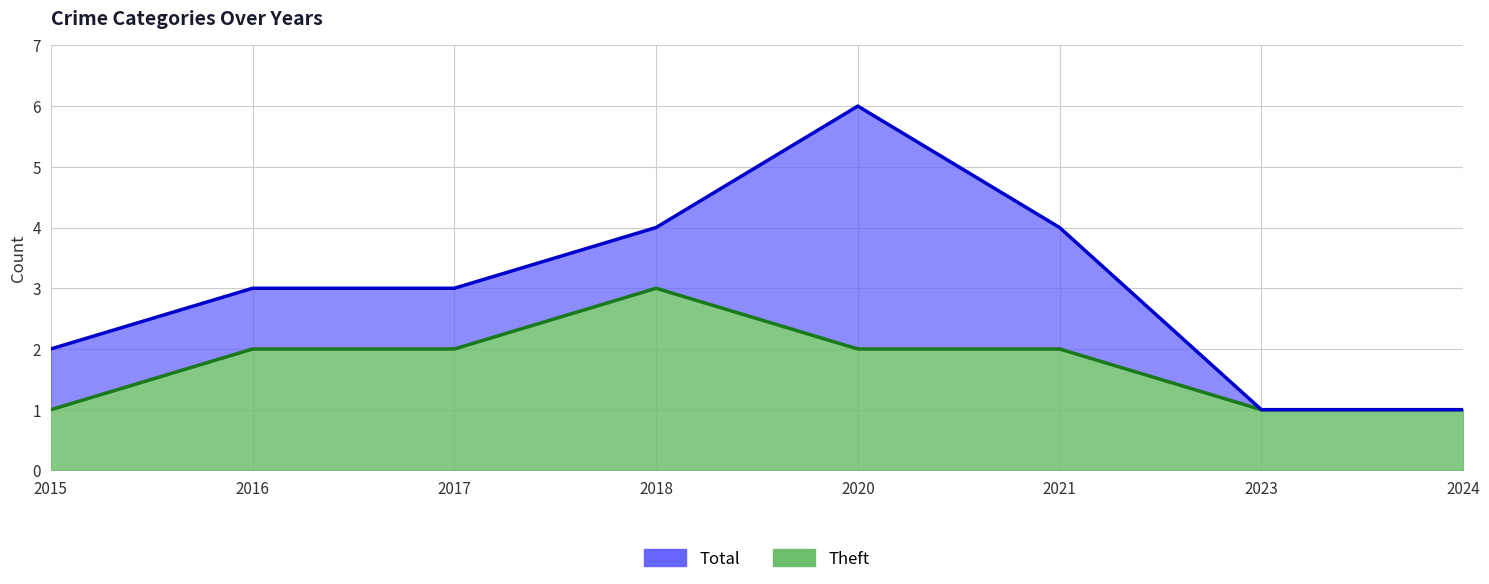

What is the spread (max minus min) of values at 2017?

1